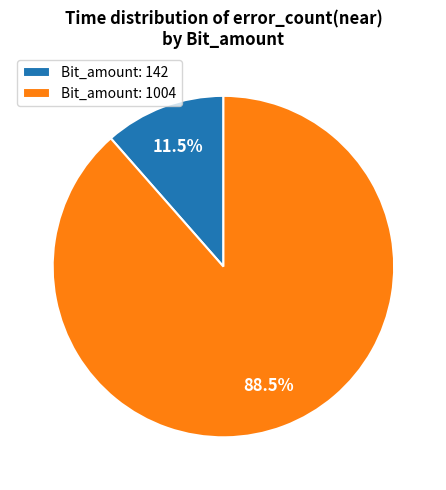

Is the sum of Bit_amount: 142 and Bit_amount: 1004 greater than half?

Yes